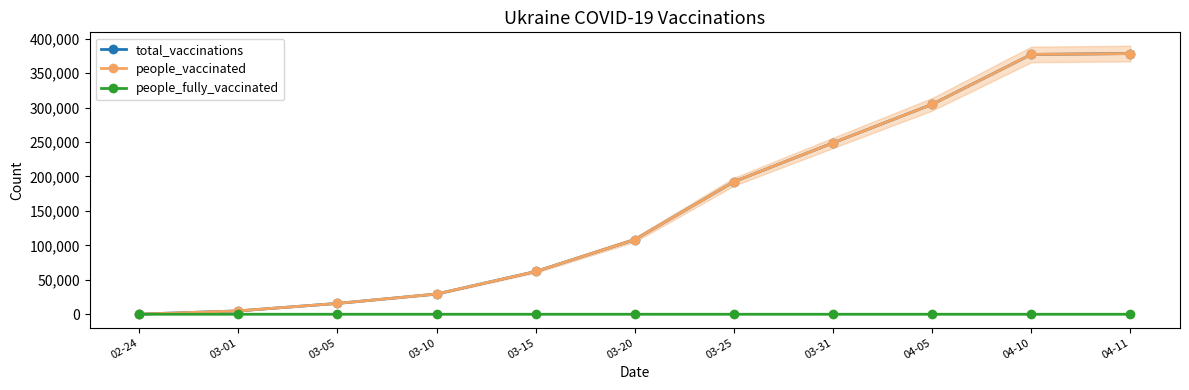

How many data points in people_fully_vaccinated are above 1?

4